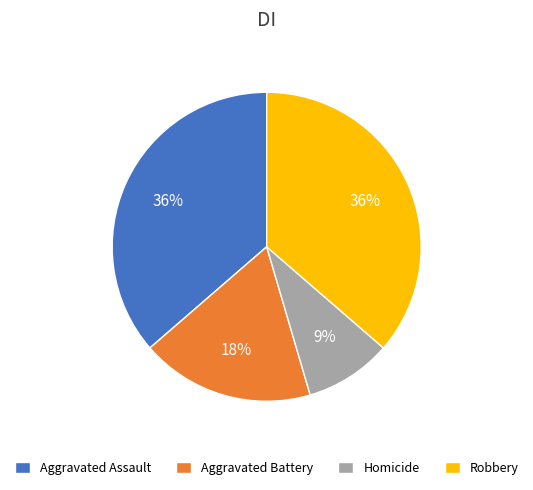

To the nearest percent, what percentage of the pie is Robbery?

36%